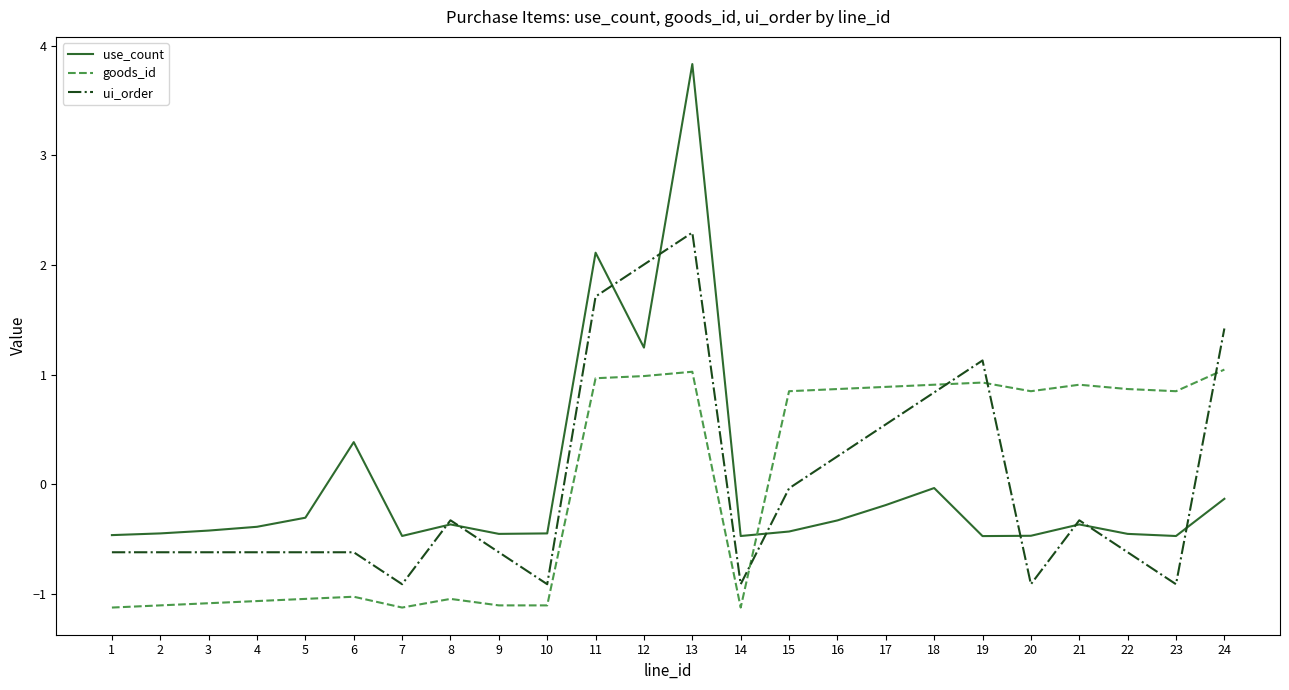

Does the chart display data point markers on the line(s)?

No